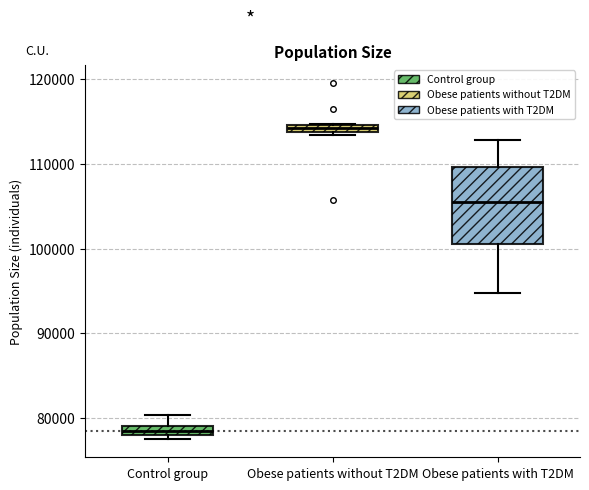

Comparing the boxes themselves (not the whiskers), which one is the tallest?

Obese patients with T2DM